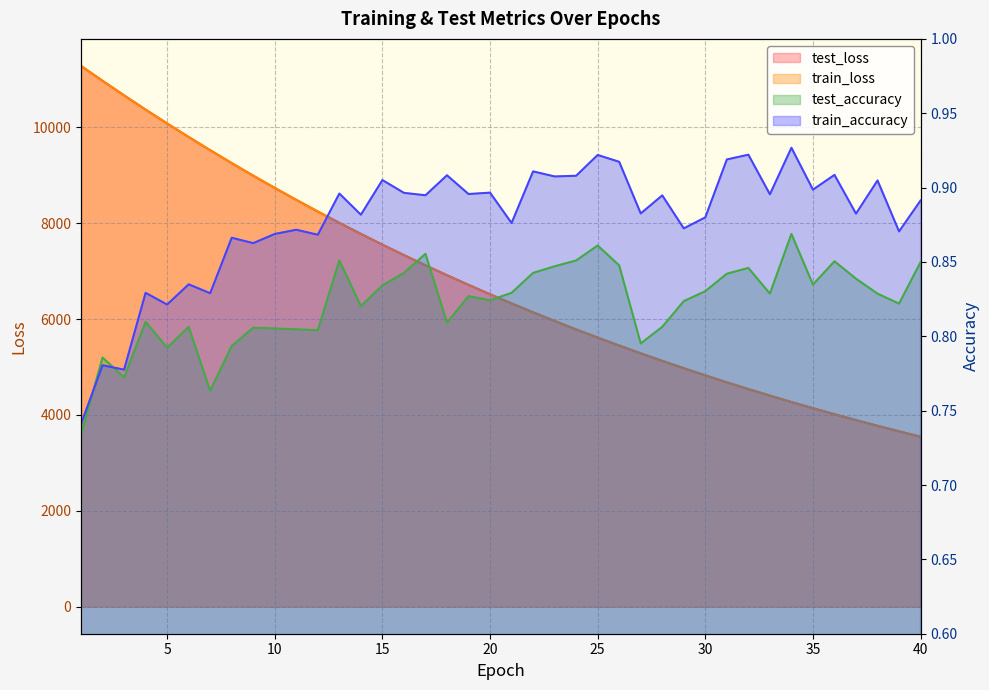

What is the sum of the test_loss values at 6 and 36?

13816.6